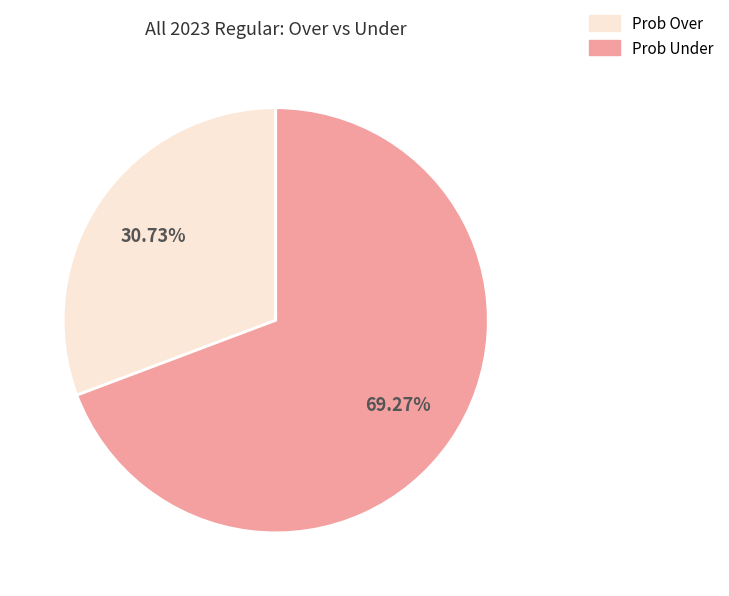

Does any single category account for the majority?

Yes